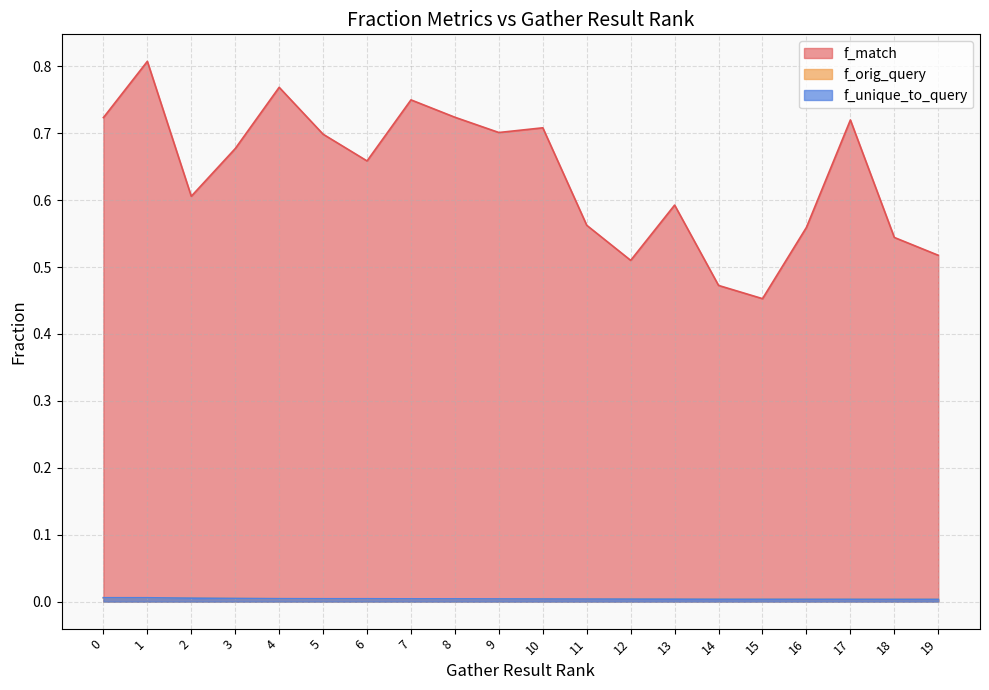

Reading left to right, extract all data points from this chart.

f_orig_query: 0=0.0	1=0.0	2=0.0	3=0.0	4=0.0	5=0.0	6=0.0	7=0.0	8=0.0	9=0.0	10=0.0	11=0.0	12=0.0	13=0.0	14=0.0	15=0.0	16=0.0	17=0.0	18=0.0	19=0.0
f_match: 0=0.7	1=0.8	2=0.6	3=0.7	4=0.8	5=0.7	6=0.7	7=0.7	8=0.7	9=0.7	10=0.7	11=0.6	12=0.5	13=0.6	14=0.5	15=0.5	16=0.6	17=0.7	18=0.5	19=0.5
f_unique_to_query: 0=0.0	1=0.0	2=0.0	3=0.0	4=0.0	5=0.0	6=0.0	7=0.0	8=0.0	9=0.0	10=0.0	11=0.0	12=0.0	13=0.0	14=0.0	15=0.0	16=0.0	17=0.0	18=0.0	19=0.0